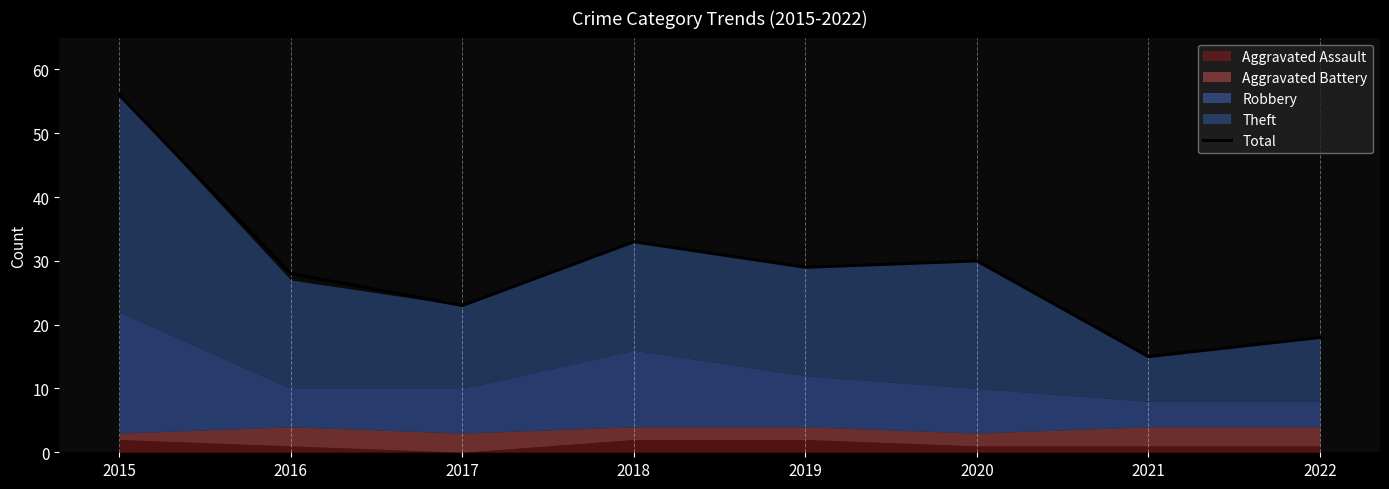

How many data points does each series have?

8